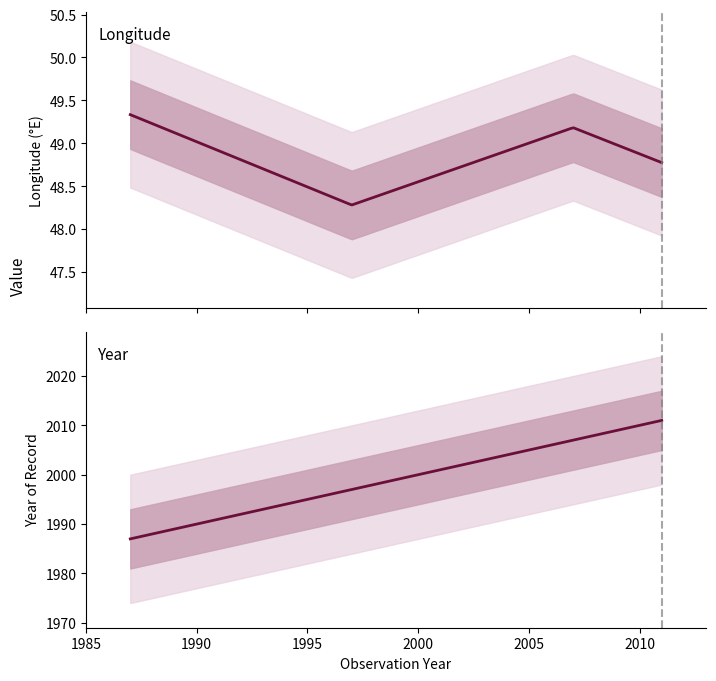

Reading left to right, extract all data points from this chart.

lon: 49.3	48.3	49.2	48.8
year: 1987.0	1997.0	2007.0	2011.0